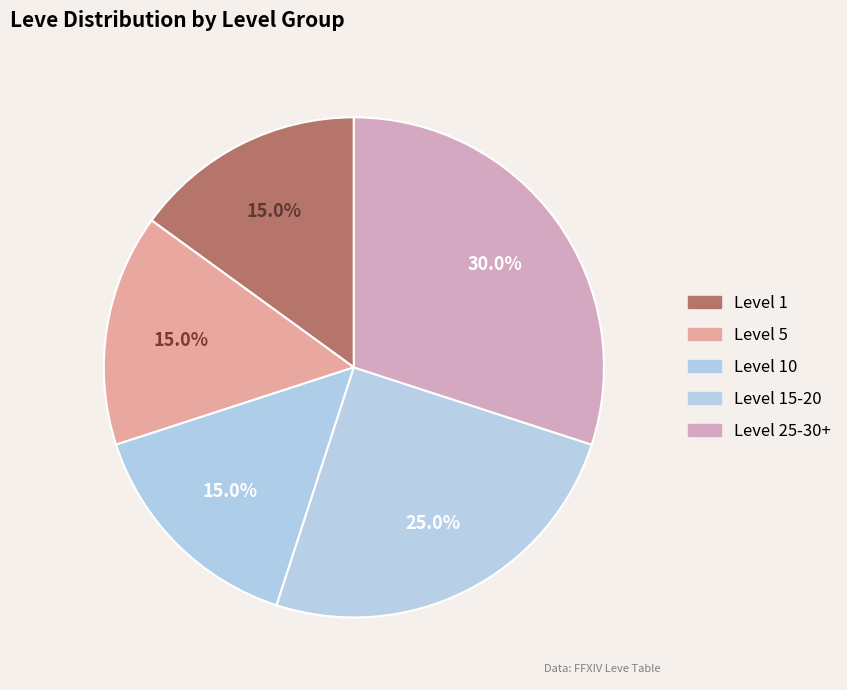

Does any single category account for the majority?

No